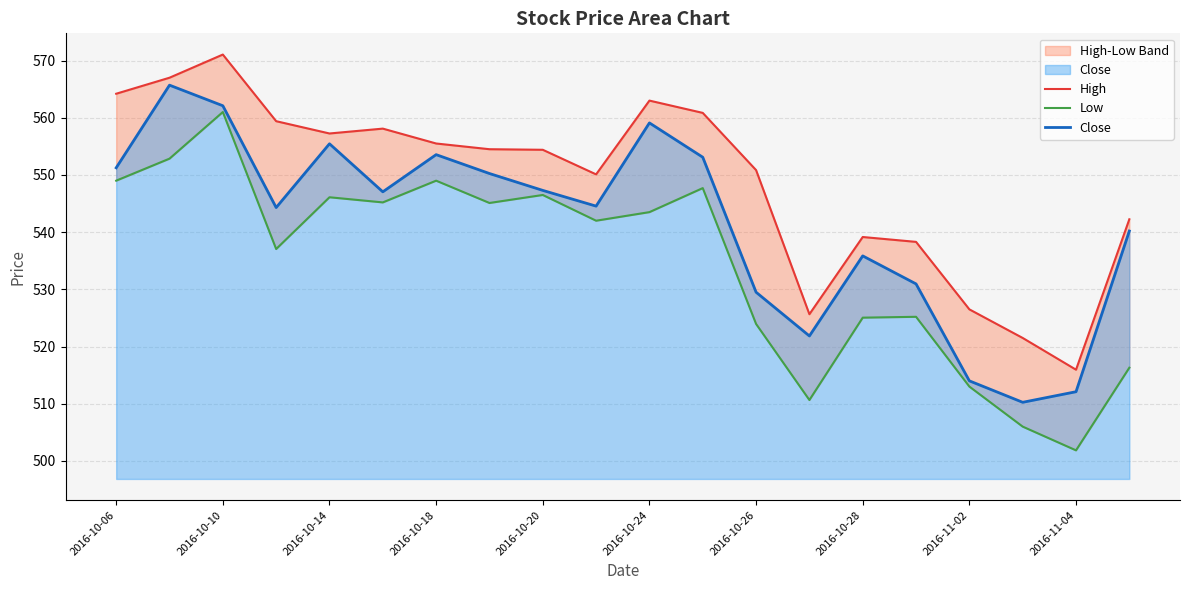

Which series has the largest range (max minus min)?

Low